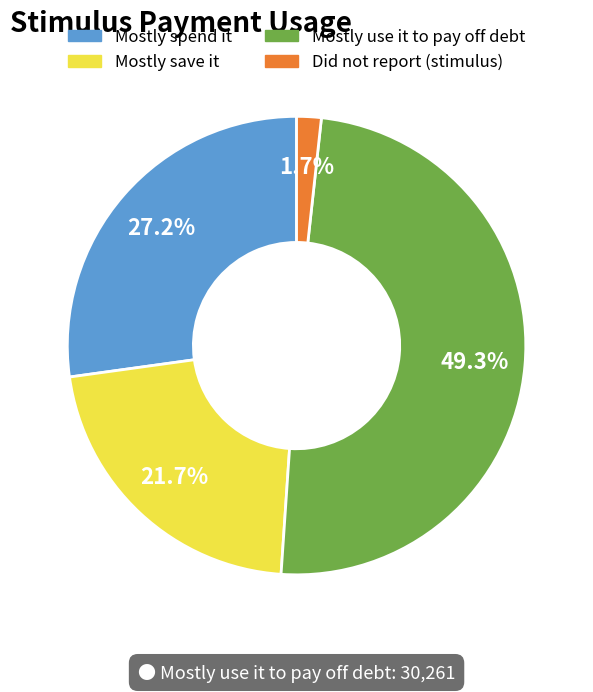

Rank the categories by value from lowest to highest.

Did not report (stimulus), Mostly save it, Mostly spend it, Mostly use it to pay off debt